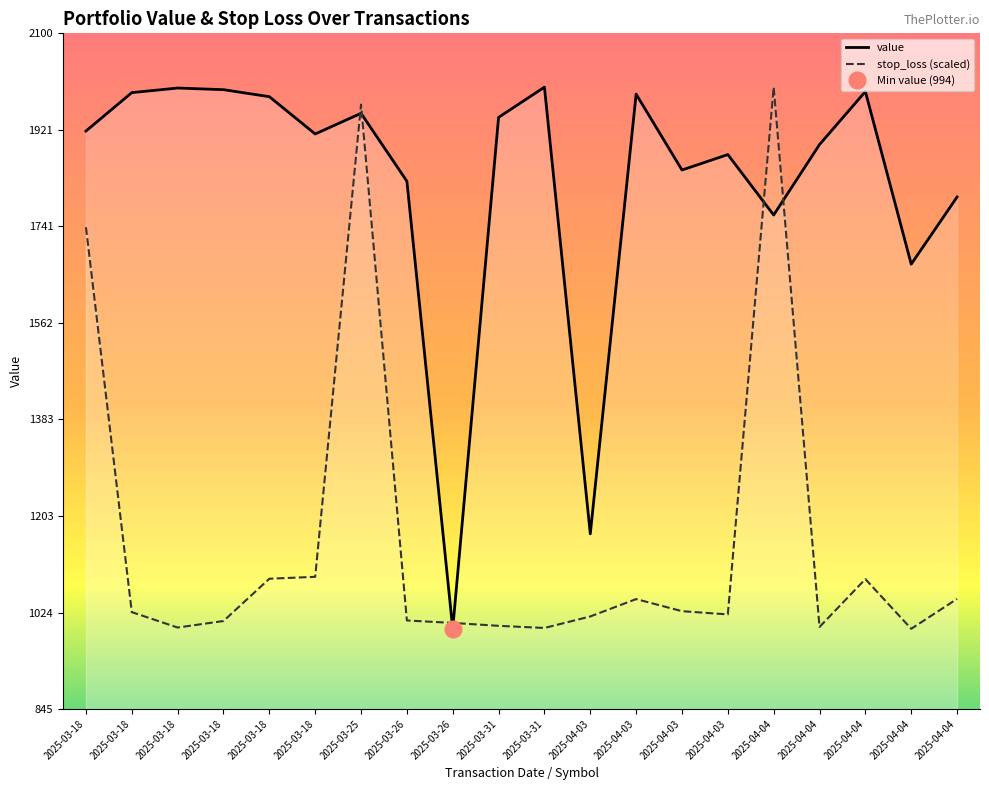

At which category is the sum across all series the highest?

2025-03-25